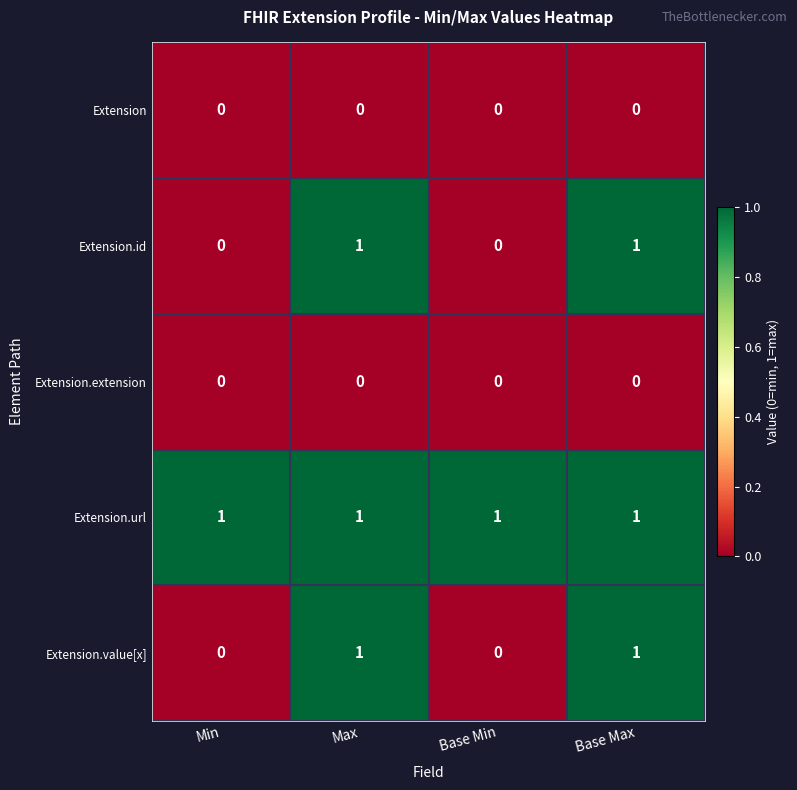

The Extension.url series shows 2 at Min. True or false?

False